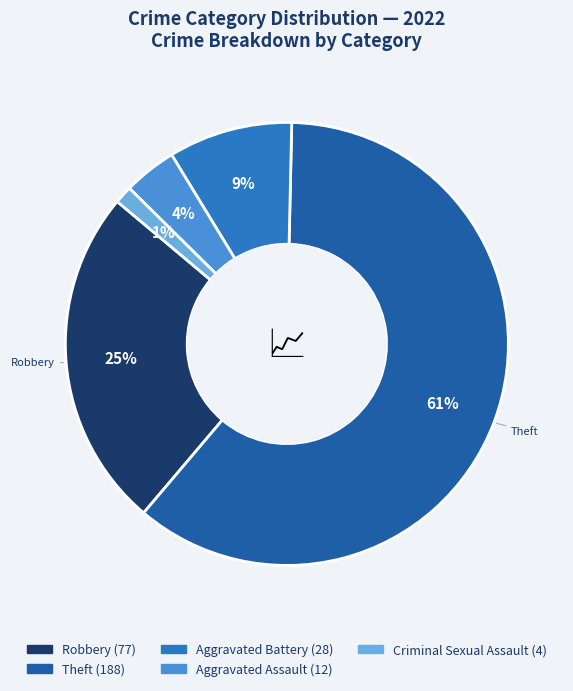

How many segments does this pie chart have?

5